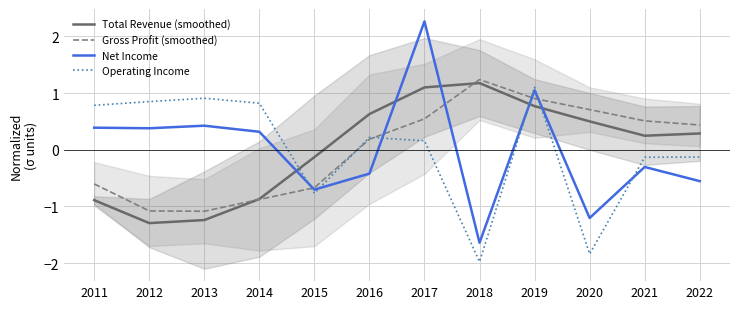

Rank the categories by Net Income value from highest to lowest.

2017, 2019, 2013, 2011, 2012, 2014, 2021, 2016, 2022, 2015, 2020, 2018